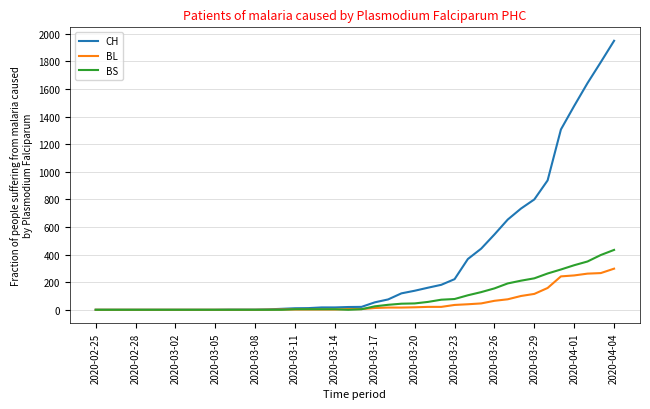

Which series has the largest total across all categories?

CH